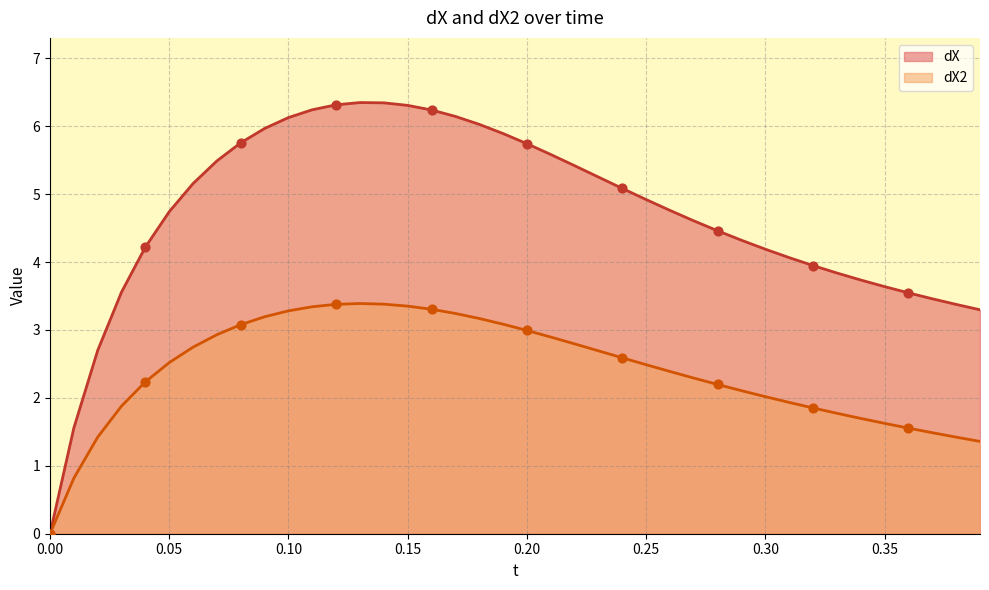

What are all the series names shown in the legend?

dX, dX2